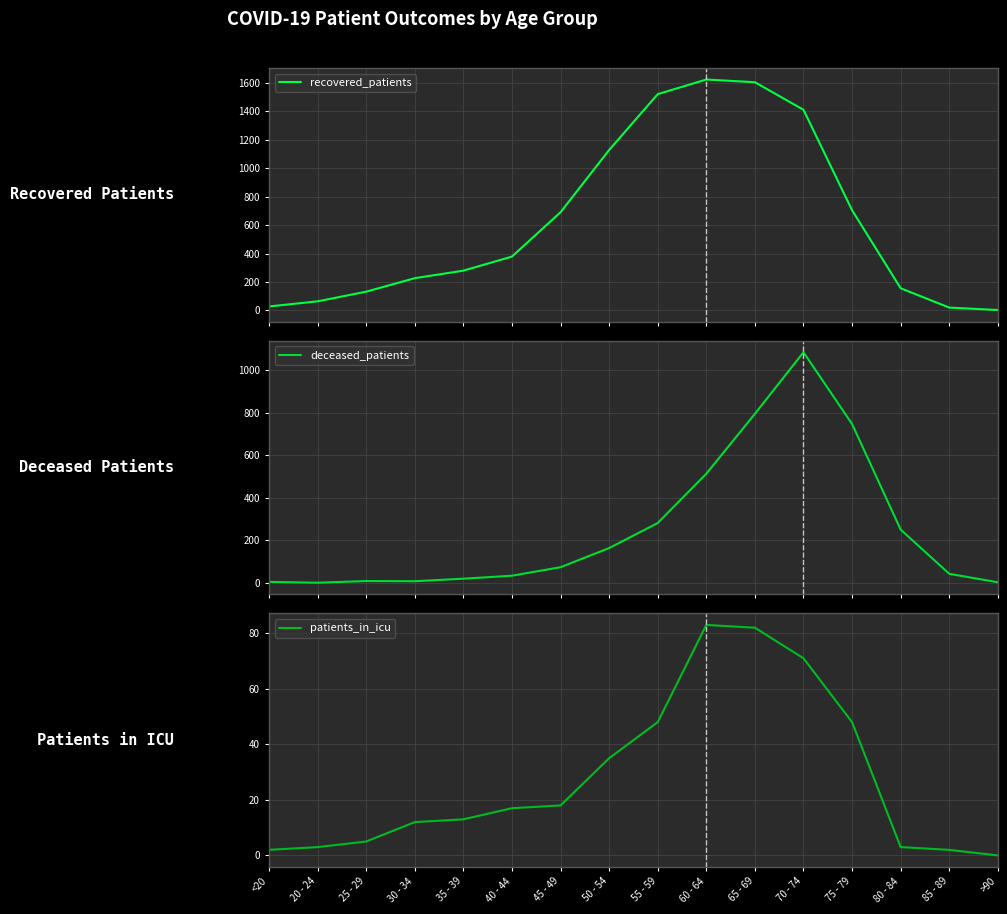

Count the number of data series in this chart.

3